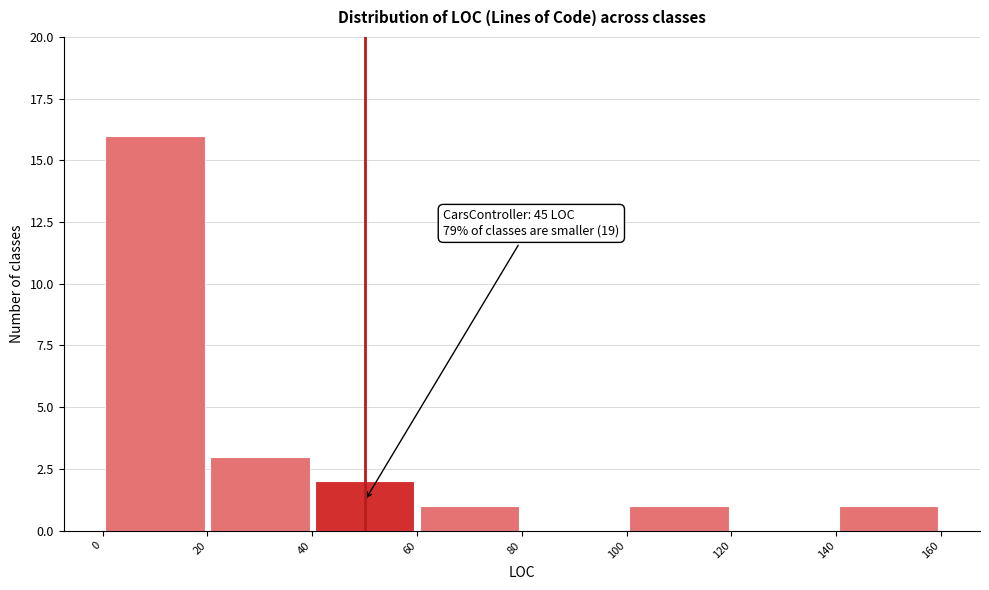

Which range on the x-axis has the tallest bar?

0 to 20